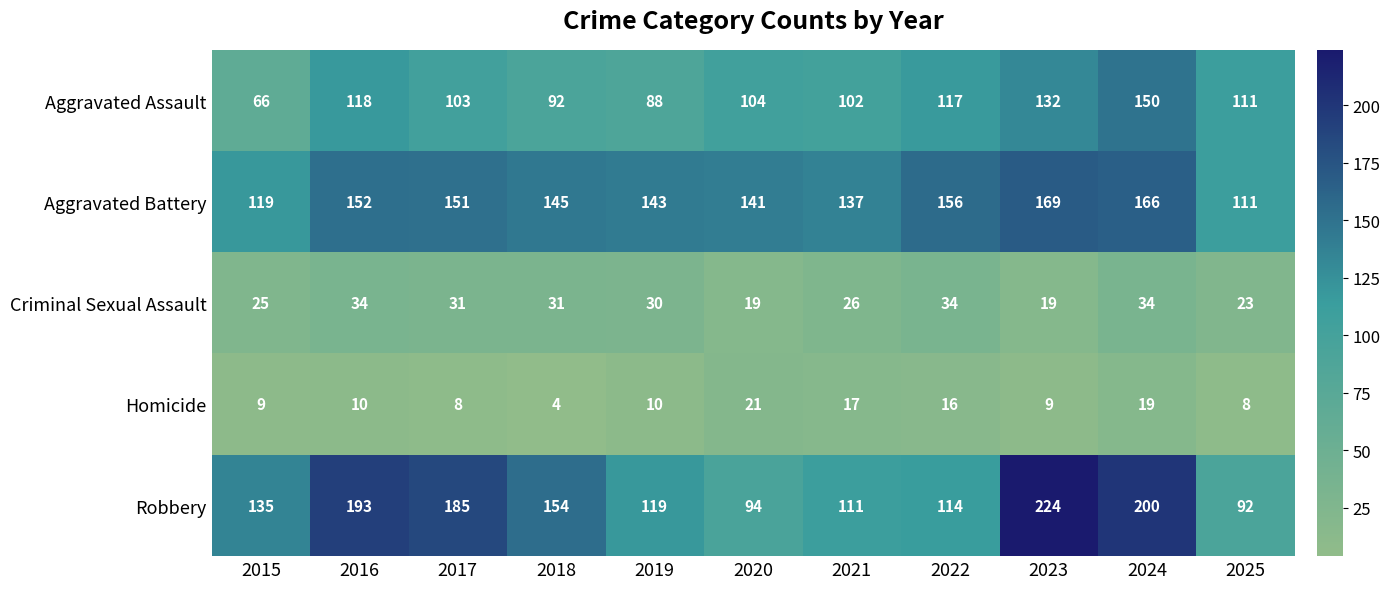

Where does the Criminal Sexual Assault series first go above 30?

2016